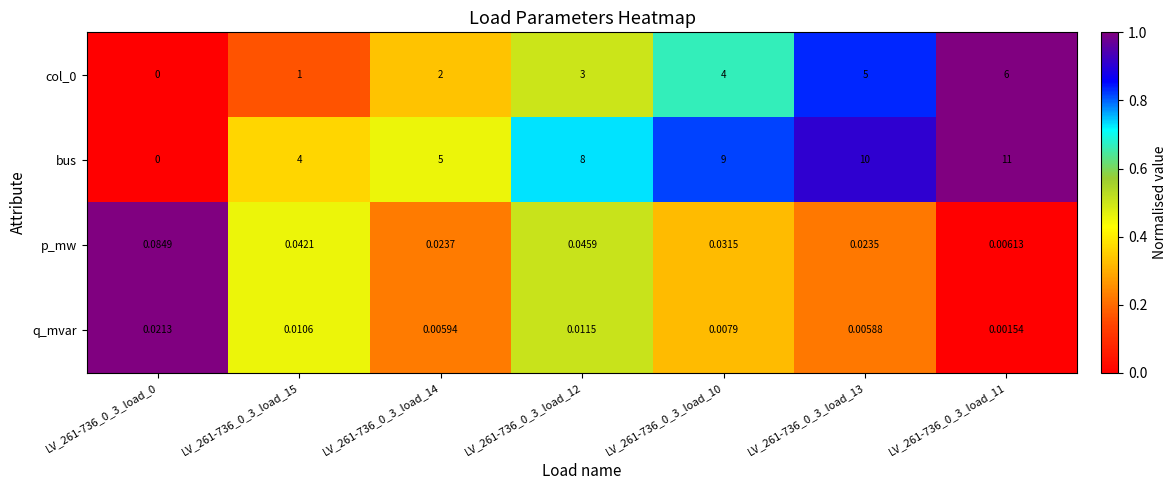

Which series has the largest total across all categories?

bus